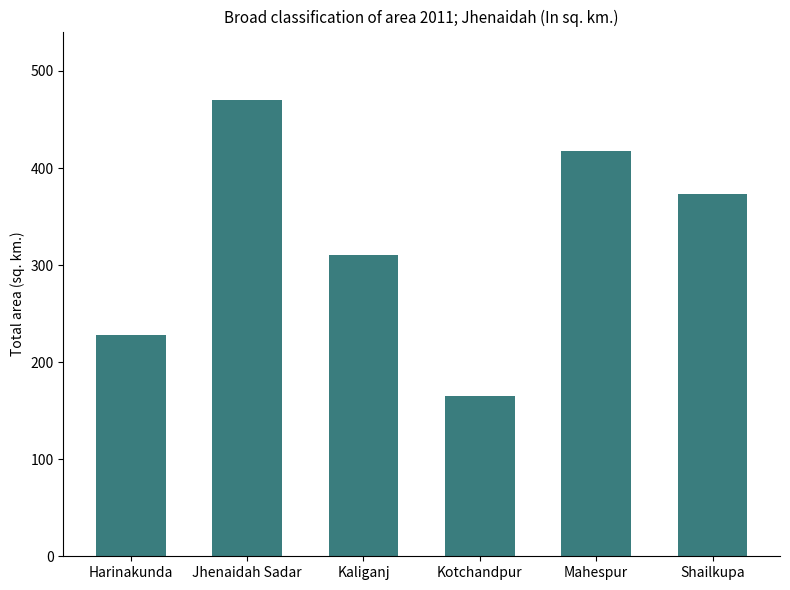

True or false: the data shows 227.5 at Harinakunda.

True